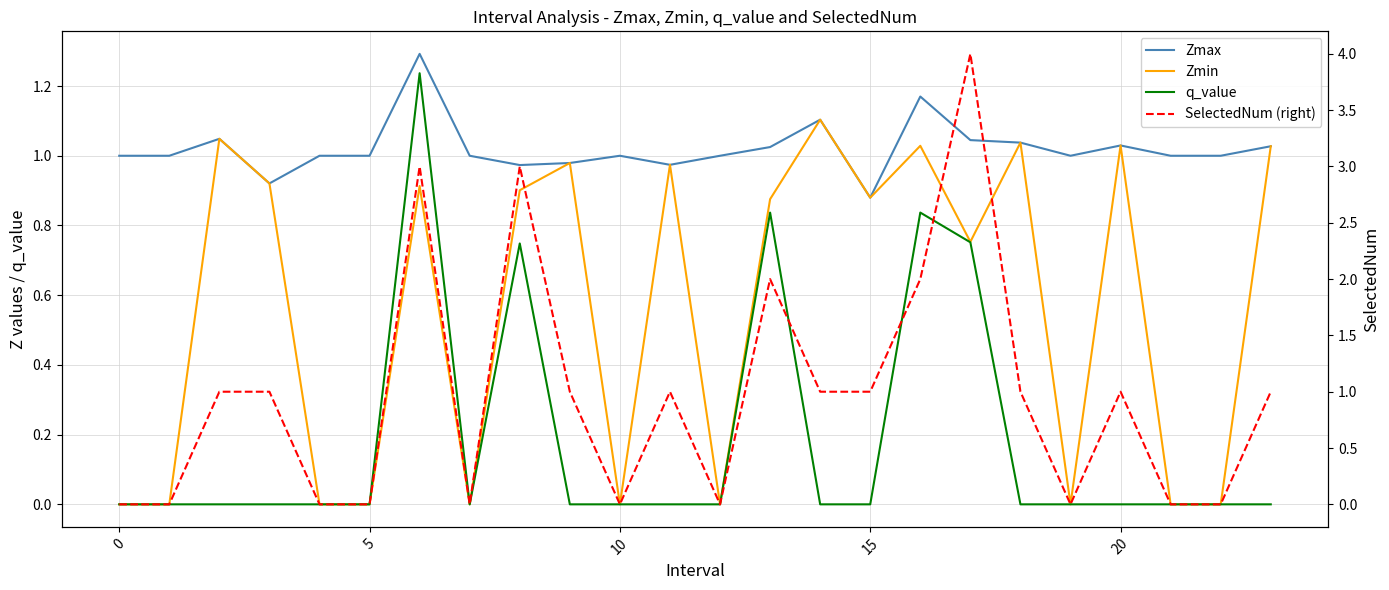

At which label does Zmax reach its minimum?

15